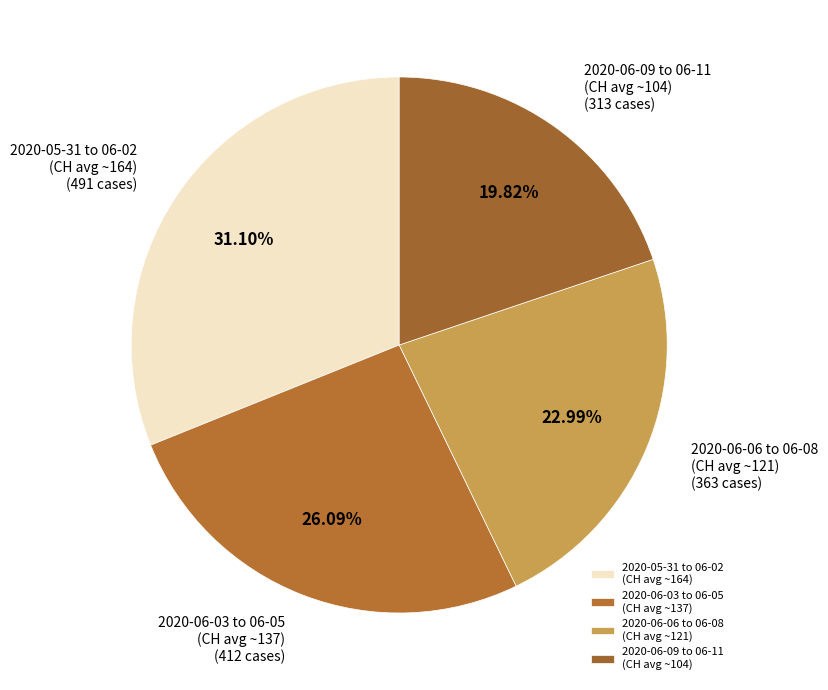

Which slice is the largest?

2020-05-31 to 06-02 (CH avg ~164)